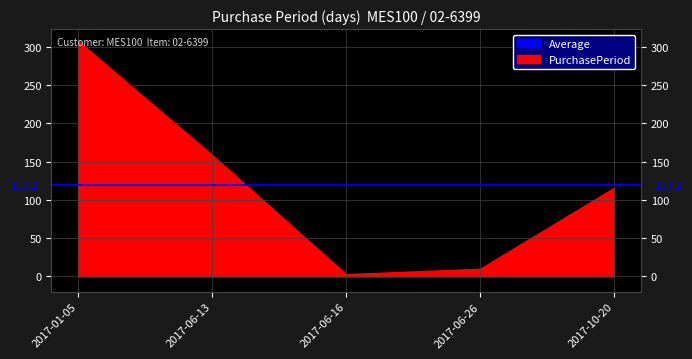

Reading right to left, list all the values displayed in this chart.

2017-10-20=116	2017-06-26=10	2017-06-16=3	2017-06-13=159	2017-01-05=308